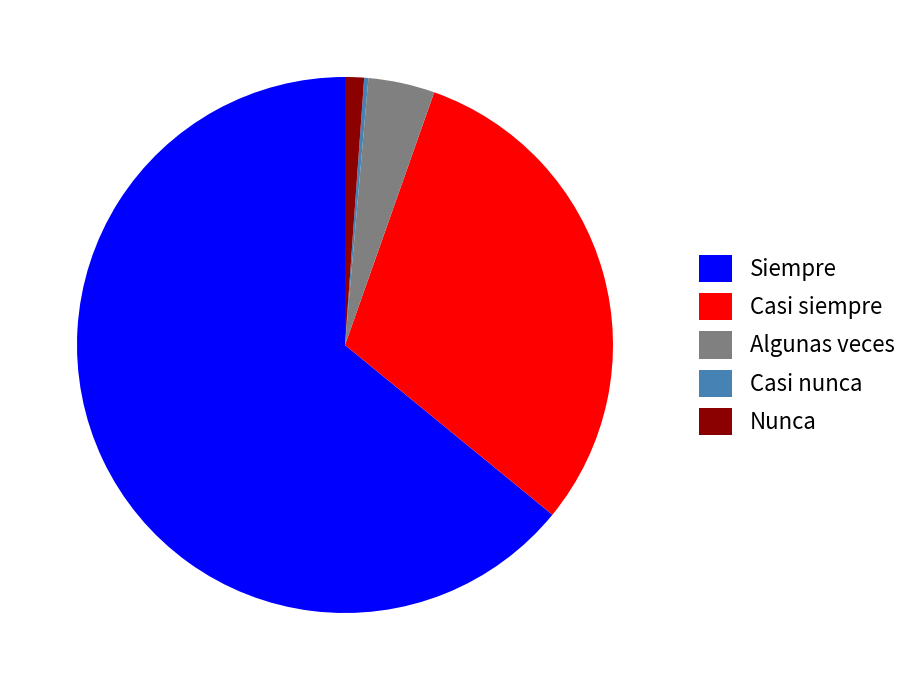

Which slice is the largest?

Siempre